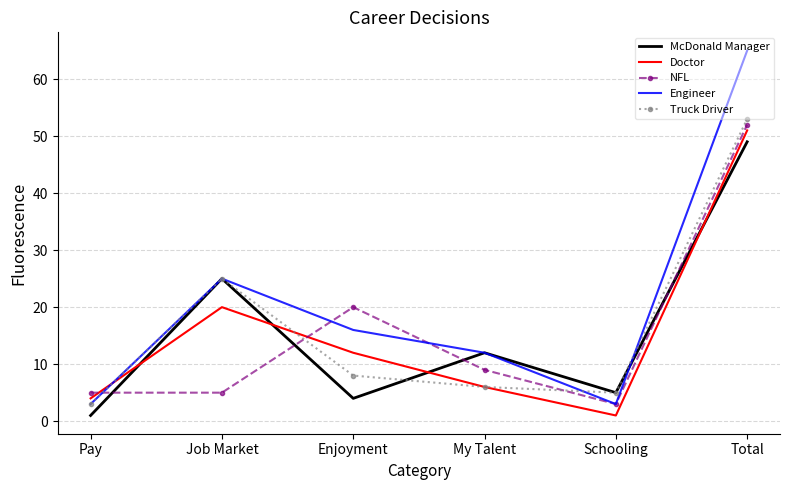

What is the approximate value of NFL at Pay, to the nearest 5?

5